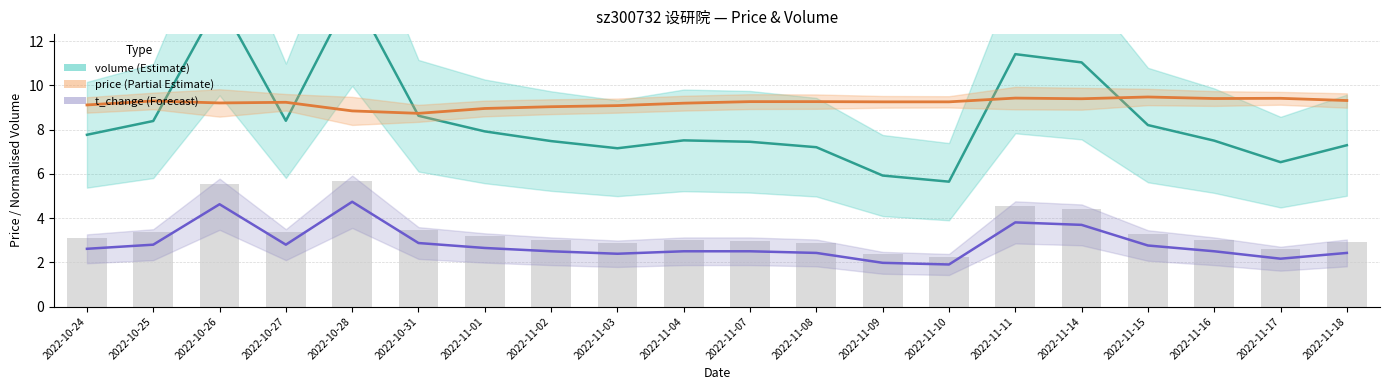

Are the bars grouped side by side (vs. stacked)?

Yes